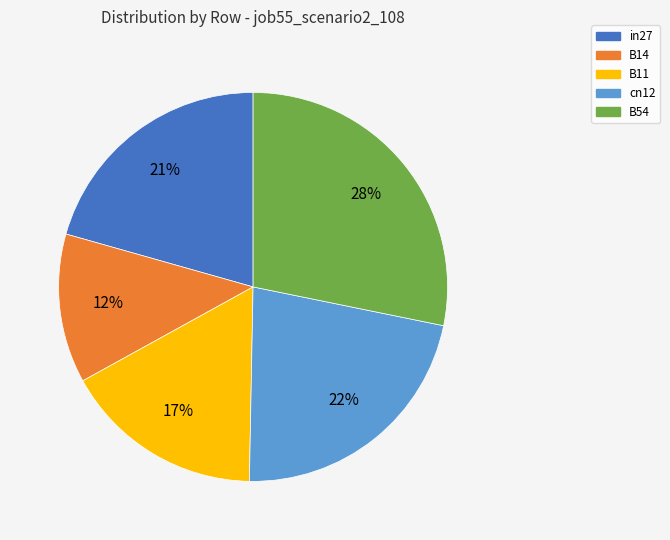

Is it true that cn12 is 10% of the pie?

False